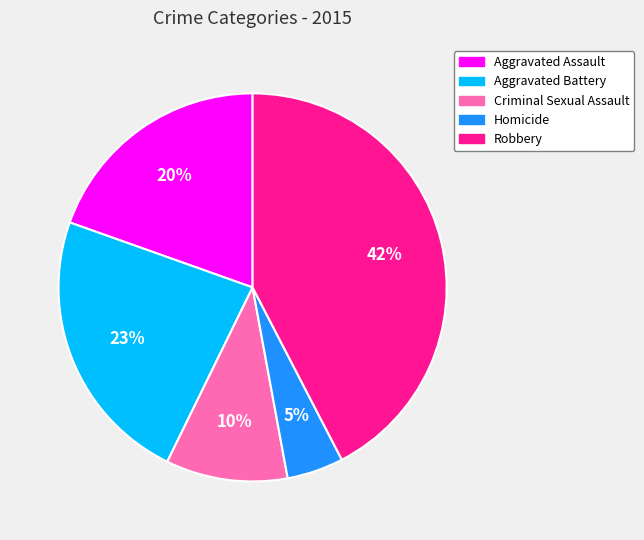

Combined, do Criminal Sexual Assault and Aggravated Battery account for over 50%?

No